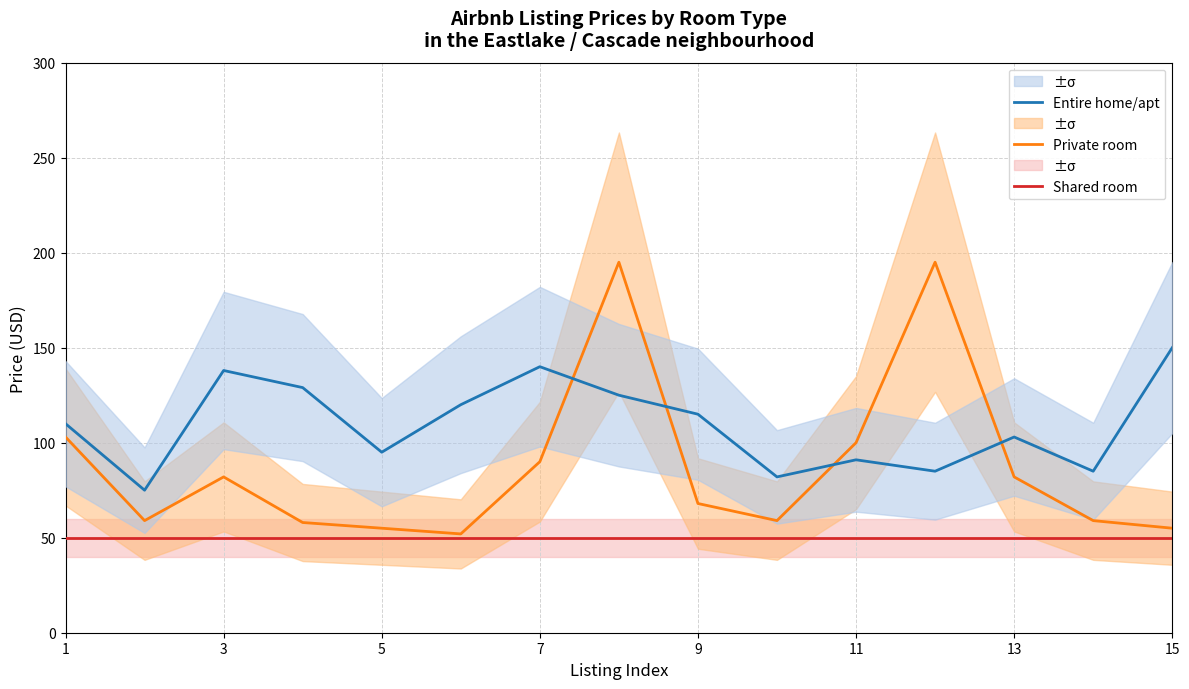

Reading right to left, what are all the values shown in this chart?

Shared room: 50	50	50	50	50	50	50	50	50	50	50	50	50	50	50
Private room: 55	59	82	195	100	59	68	195	90	52	55	58	82	59	103
Entire home/apt: 150	85	103	85	91	82	115	125	140	120	95	129	138	75	110